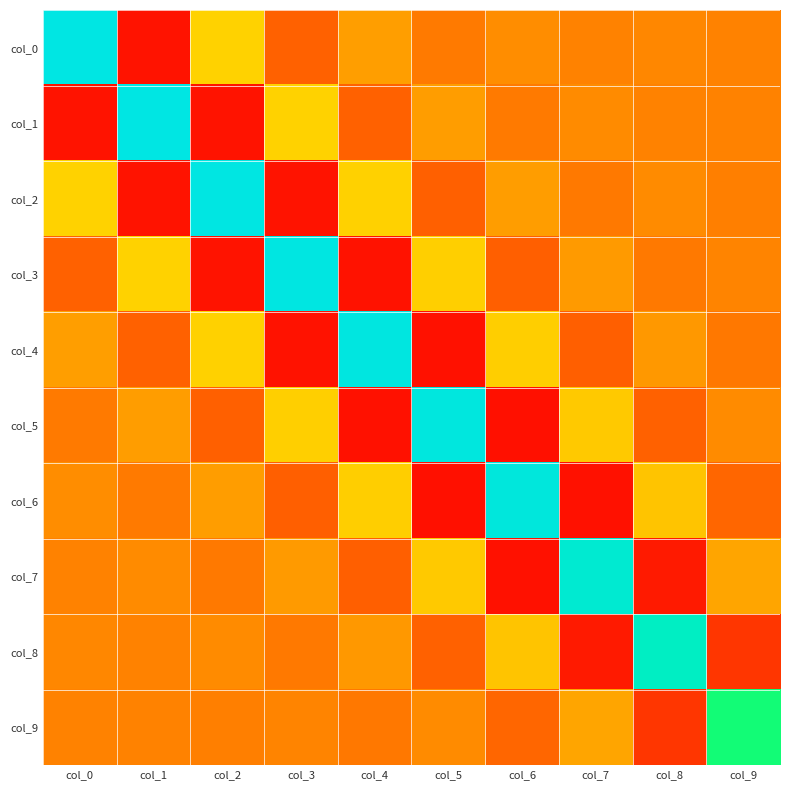

Which series changed the most between col_6 and col_7?

col_6